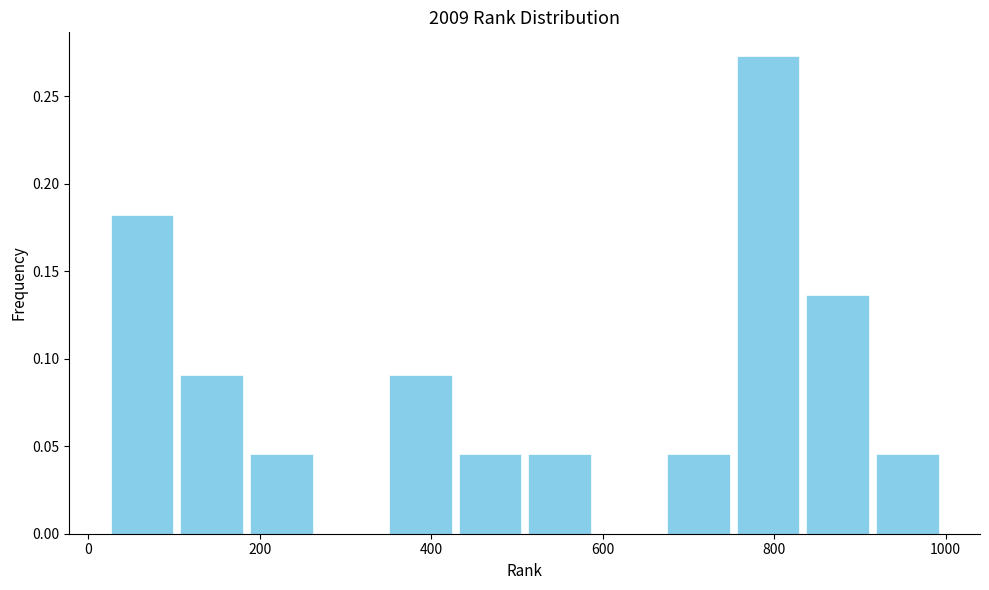

What is the height of the bar covering 680 to 760 on the x-axis? Neither the bar edges nor the heights are printed on the chart, so give them approximately, as read against the axes.

0.045